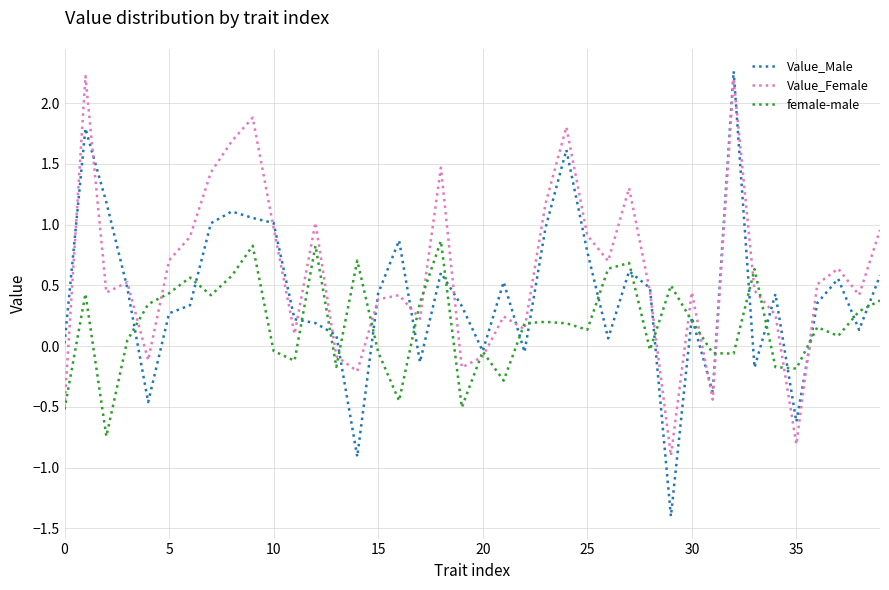

Rank the series by their average value, from lowest to highest.

female-male, Value_Male, Value_Female